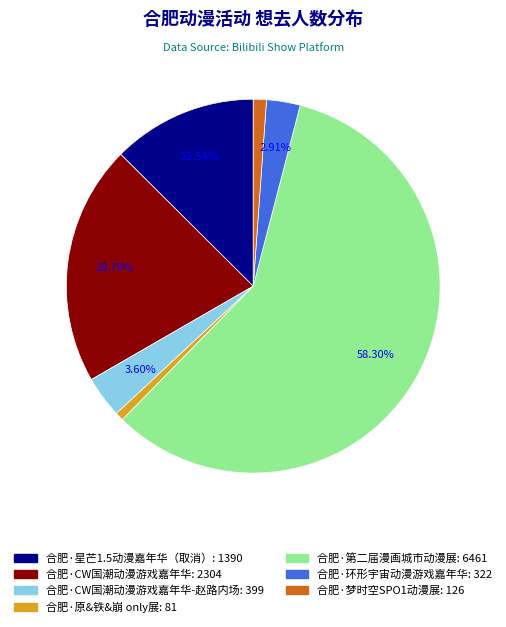

Is there any slice that represents more than half of the pie?

Yes